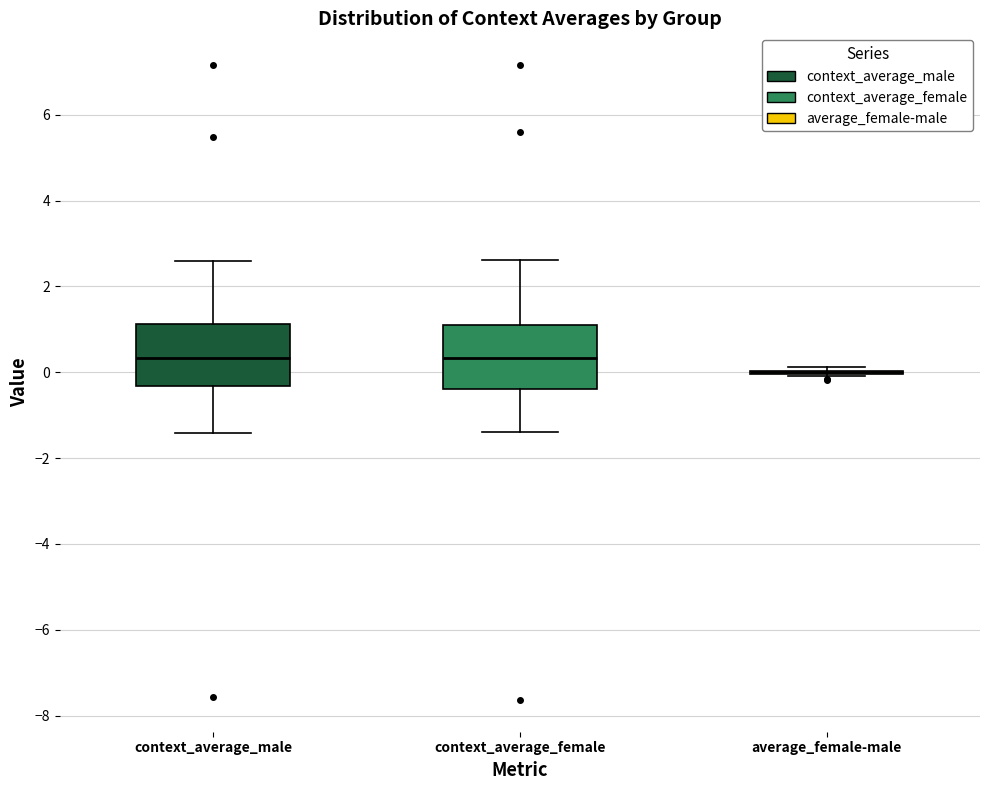

Reading left to right, transcribe this box plot: for each box, give where its median line is, the range the box spans, and where its two whiskers end, as read against the y-axis. The values are not printed on the chart, so give them approximately, as read against the axis.

context_average_male: median 0.4, box -0.4 to 1.2, whiskers -1.4 to 2.6
context_average_female: median 0.4, box -0.4 to 1.2, whiskers -1.4 to 2.6
average_female-male: box collapsed to a line at 0.0, whiskers 0.0 to 0.2